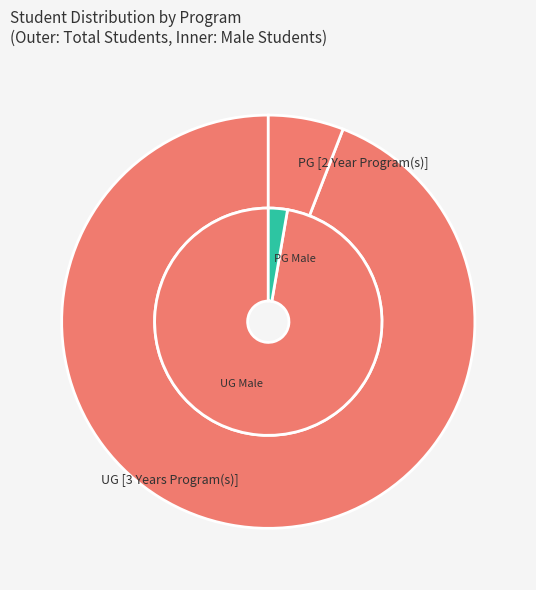

What percentage do male_values and female_values together represent?

100.0%